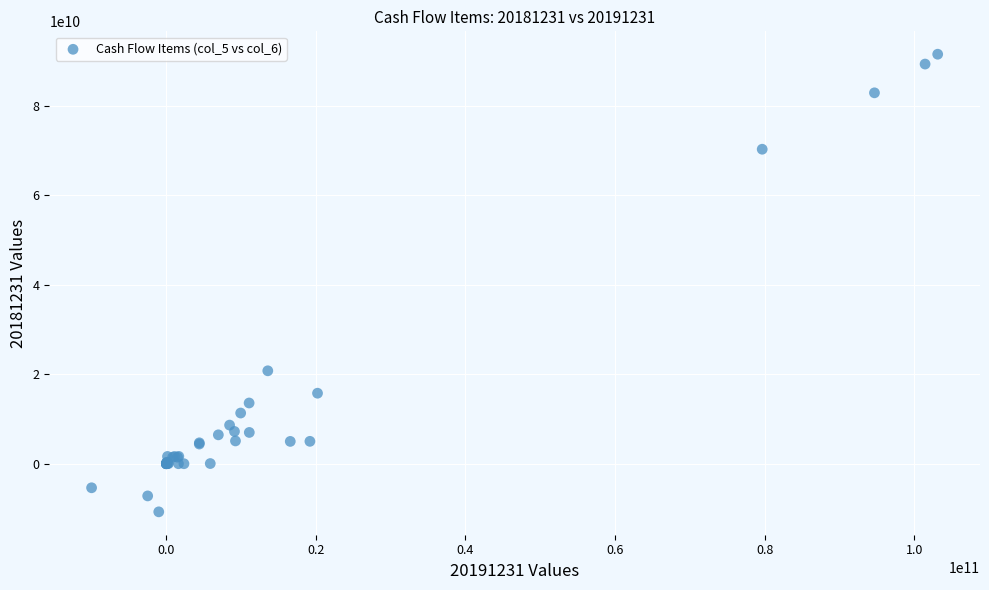

What Y value in the scatter plot is closest to 40360216830?

20755979912.0